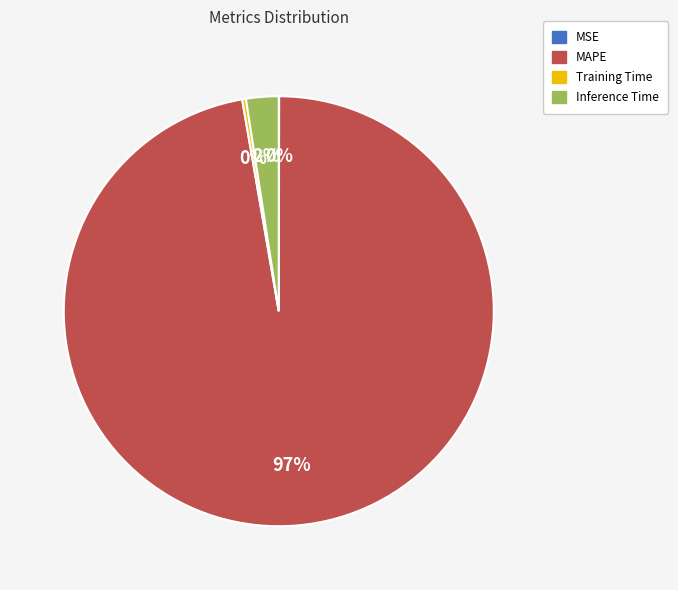

Does MAPE represent more than half of the total?

Yes